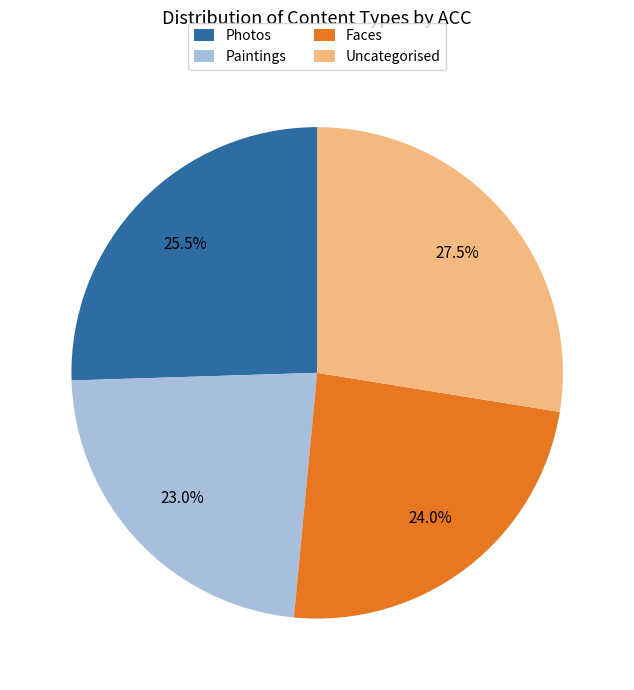

The Uncategorised slice represents 42% of the pie. True or false?

False